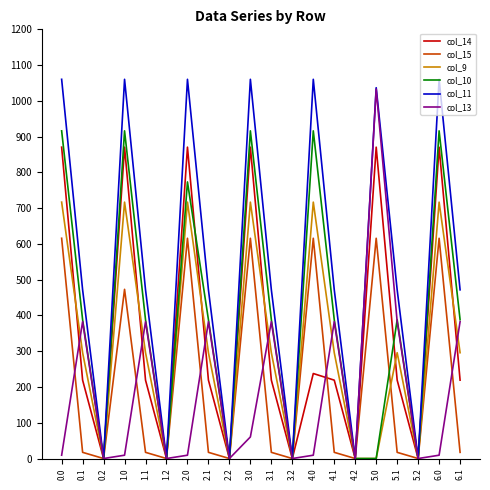

List the series in order of their peak value, highest first.

col_11, col_13, col_10, col_14, col_9, col_15